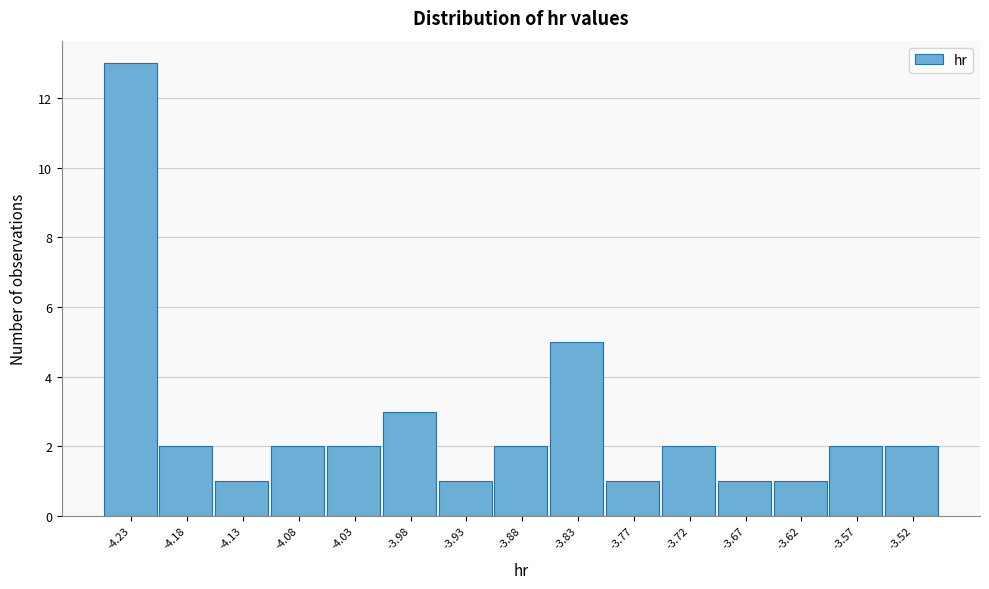

Reading right to left, transcribe all the data shown in this chart.

-3.52=2	-3.57=2	-3.62=1	-3.67=1	-3.72=2	-3.77=1	-3.83=5	-3.88=2	-3.93=1	-3.98=3	-4.03=2	-4.08=2	-4.13=1	-4.18=2	-4.23=13